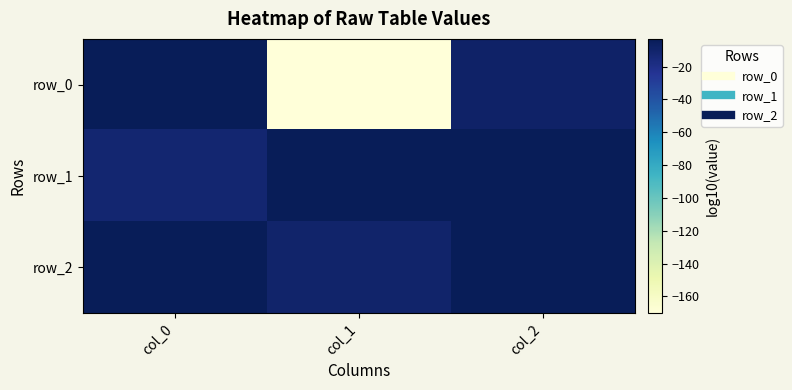

Rank the series by their maximum value, from lowest to highest.

row_2, row_0, row_1